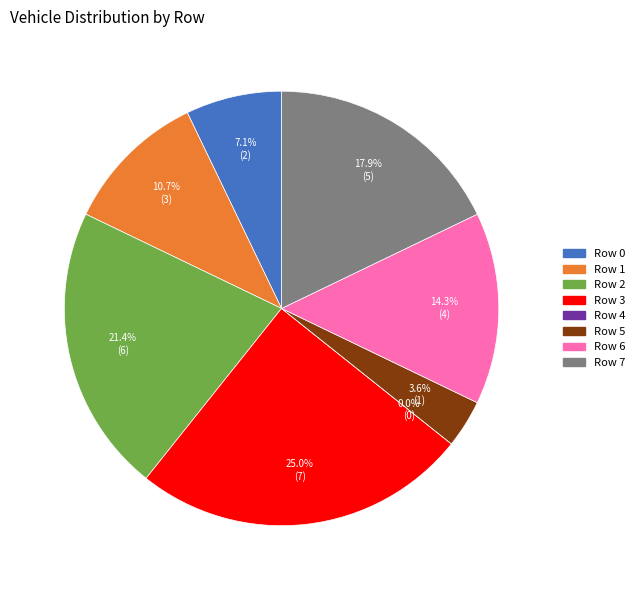

The Row 4 slice represents 0% of the pie. True or false?

True